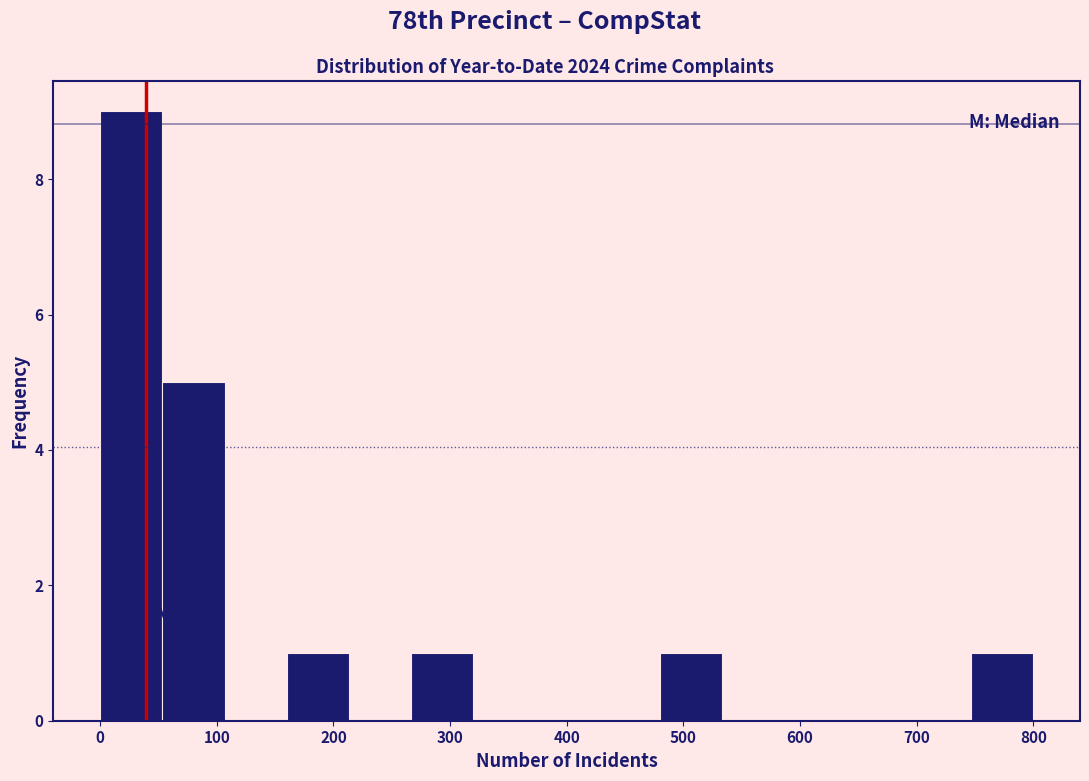

Which range on the x-axis has the tallest bar?

0 to 50